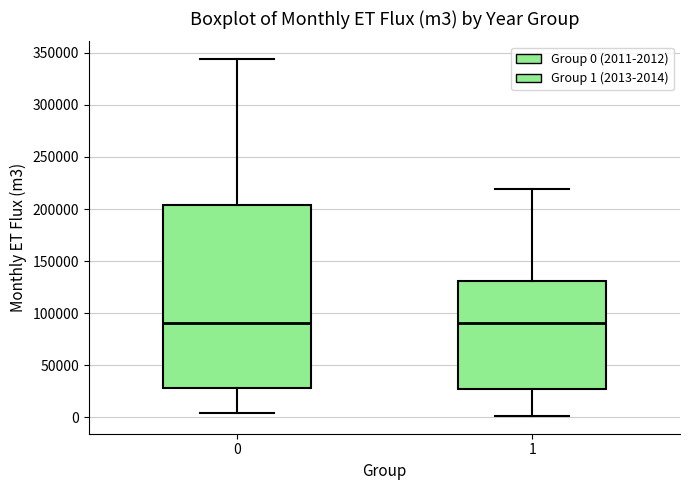

Reading left to right, read every box against the y-axis: the position of its median line, the range the box covers, and the ends of its whiskers. The values are not printed on the chart, so give them approximately, as read against the axis.

0: median 90000, box 30000 to 205000, whiskers 5000 to 345000
1: median 90000, box 25000 to 130000, whiskers 0 to 220000